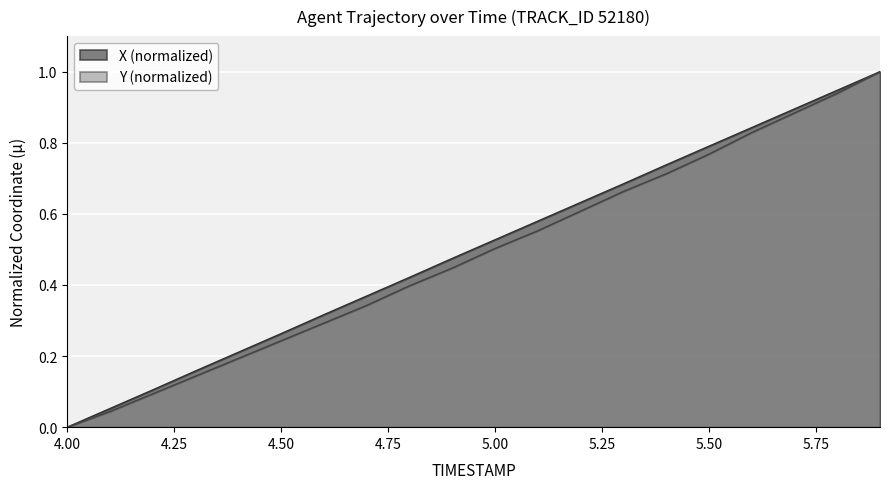

At which category does the chart reach its peak across all series?

5.9